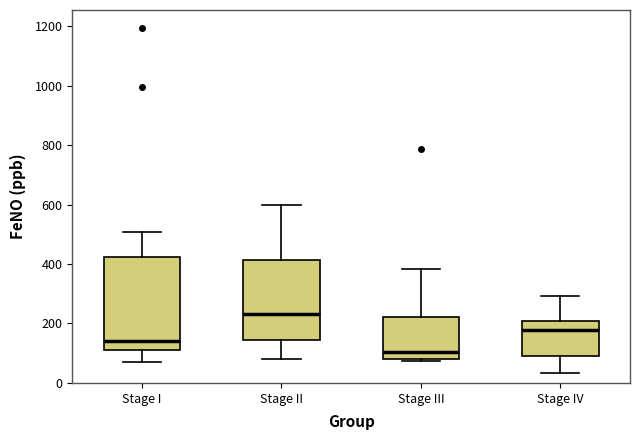

Reading left to right, read every box against the y-axis: the position of its median line, the range the box covers, and the ends of its whiskers. The values are not printed on the chart, so give them approximately, as read against the axis.

Stage I: median 140, box 100 to 420, whiskers 60 to 500
Stage II: median 240, box 140 to 420, whiskers 80 to 600
Stage III: median 100, box 80 to 220, whiskers 80 (just below the box's lower edge) to 380
Stage IV: median 180, box 100 to 200, whiskers 40 to 300